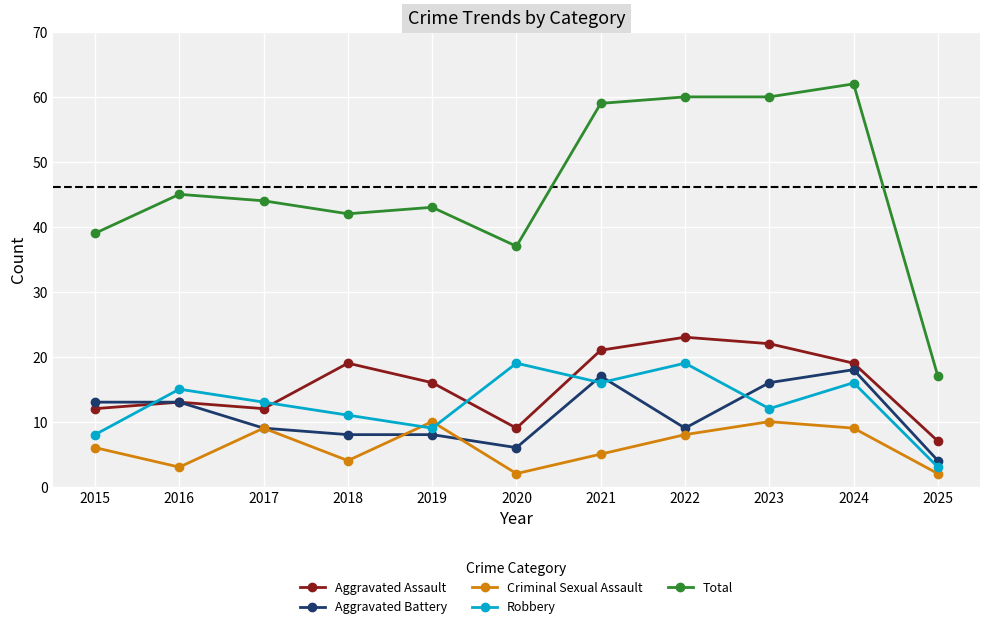

Where is Total nearest to the value 39?

2015